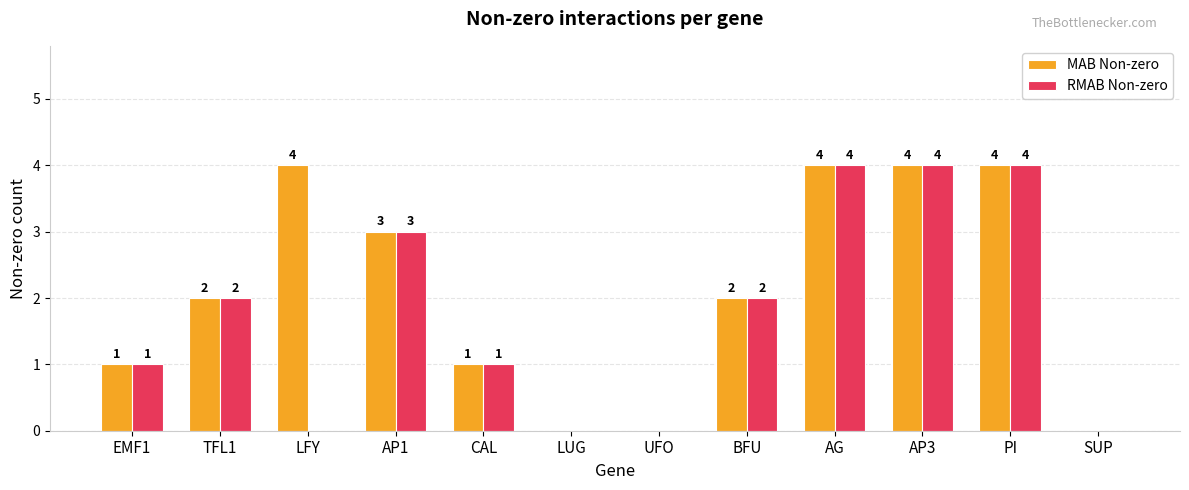

What is the approximate value of MAB Non-zero at CAL?

1